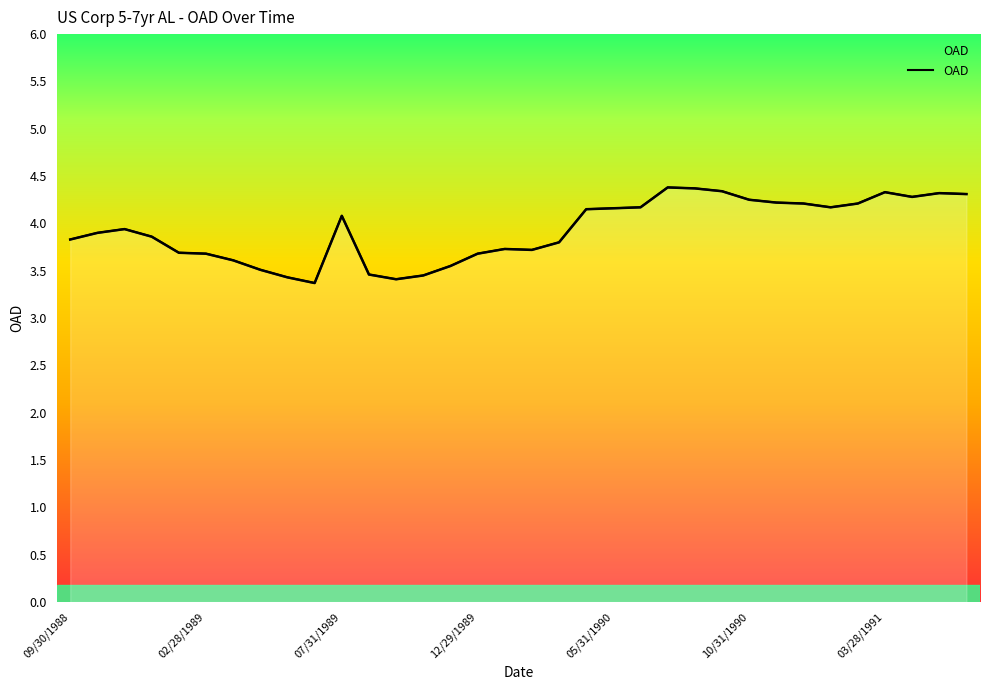

Reading left to right, extract all data points from this chart.

3.8	3.9	3.9	3.9	3.7	3.7	3.6	3.5	3.4	3.4	4.1	3.5	3.4	3.5	3.5	3.7	3.7	3.7	3.8	4.2	4.2	4.2	4.4	4.4	4.3	4.2	4.2	4.2	4.2	4.2	4.3	4.3	4.3	4.3